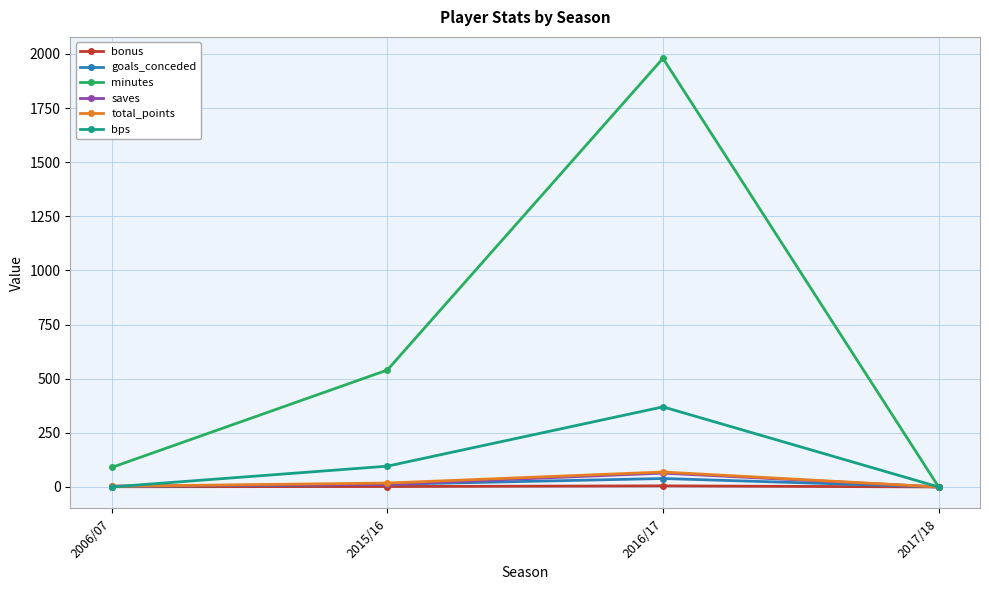

At which label does minutes reach its peak?

2016/17